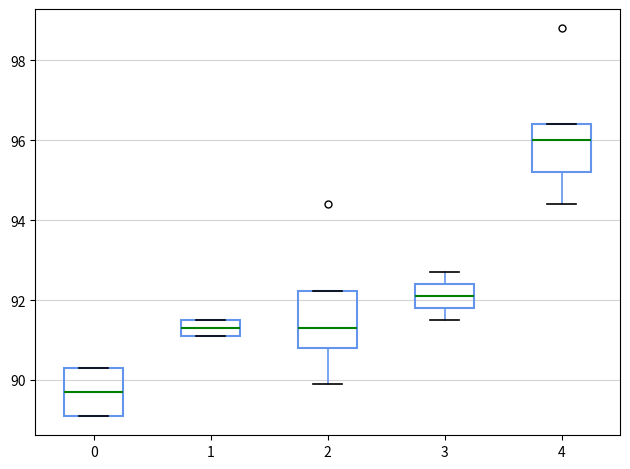

Reading left to right, read every box against the y-axis: the position of its median line, the range the box covers, and the ends of its whiskers. The values are not printed on the chart, so give them approximately, as read against the axis.

0: median 89.8, box 89.2 to 90.4, whiskers 89.2 to 90.4
1: median 91.4, box 91.2 to 91.6, whiskers 91.2 to 91.6
2: median 91.4, box 90.8 to 92.2, whiskers 90.0 to 92.2
3: median 92.2, box 91.8 to 92.4, whiskers 91.6 to 92.8
4: median 96.0, box 95.2 to 96.4, whiskers 94.4 to 96.4